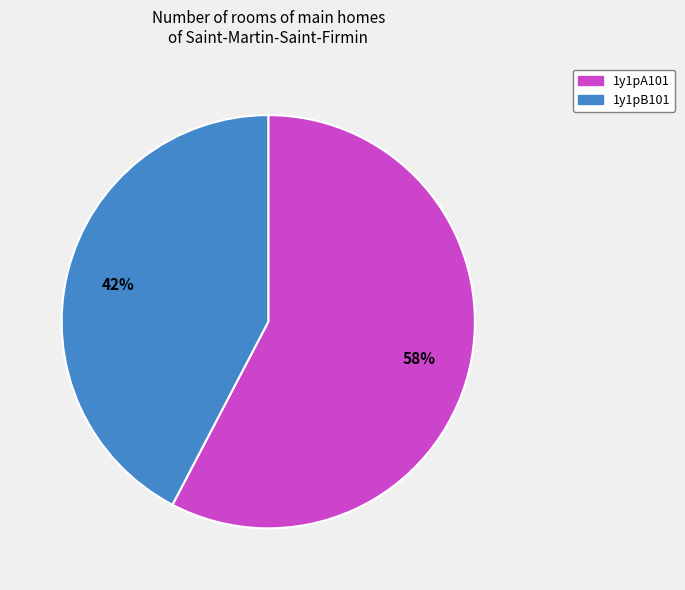

Which category has the biggest portion of the pie?

1y1pA101